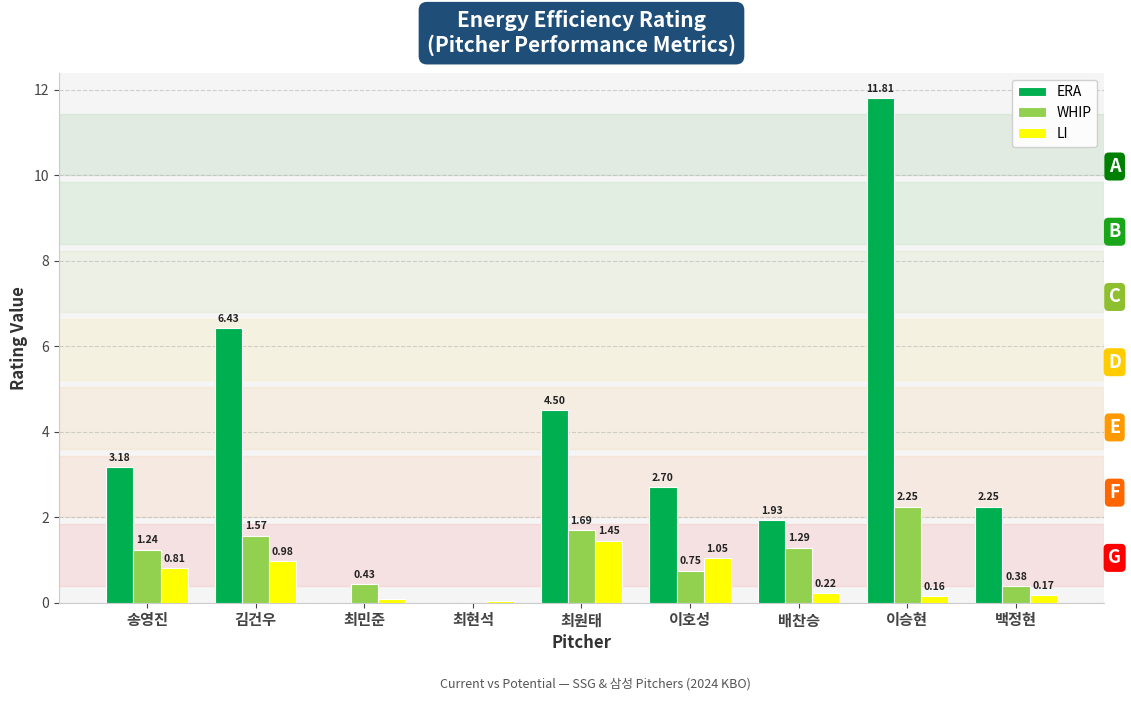

Which category has the highest value in the WHIP series?

이승현